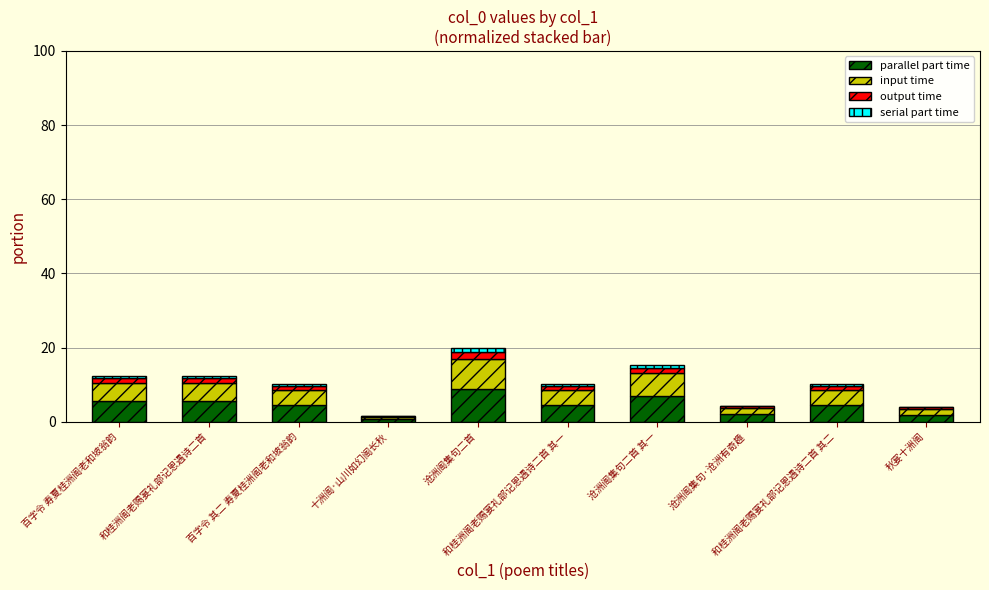

Does the chart contain stacked bars?

Yes